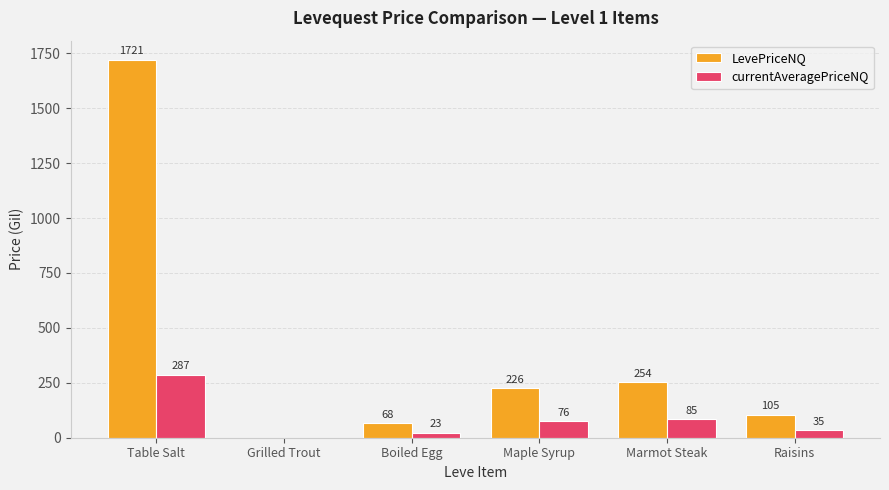

The LevePriceNQ series shows 105.4 at Raisins. True or false?

True